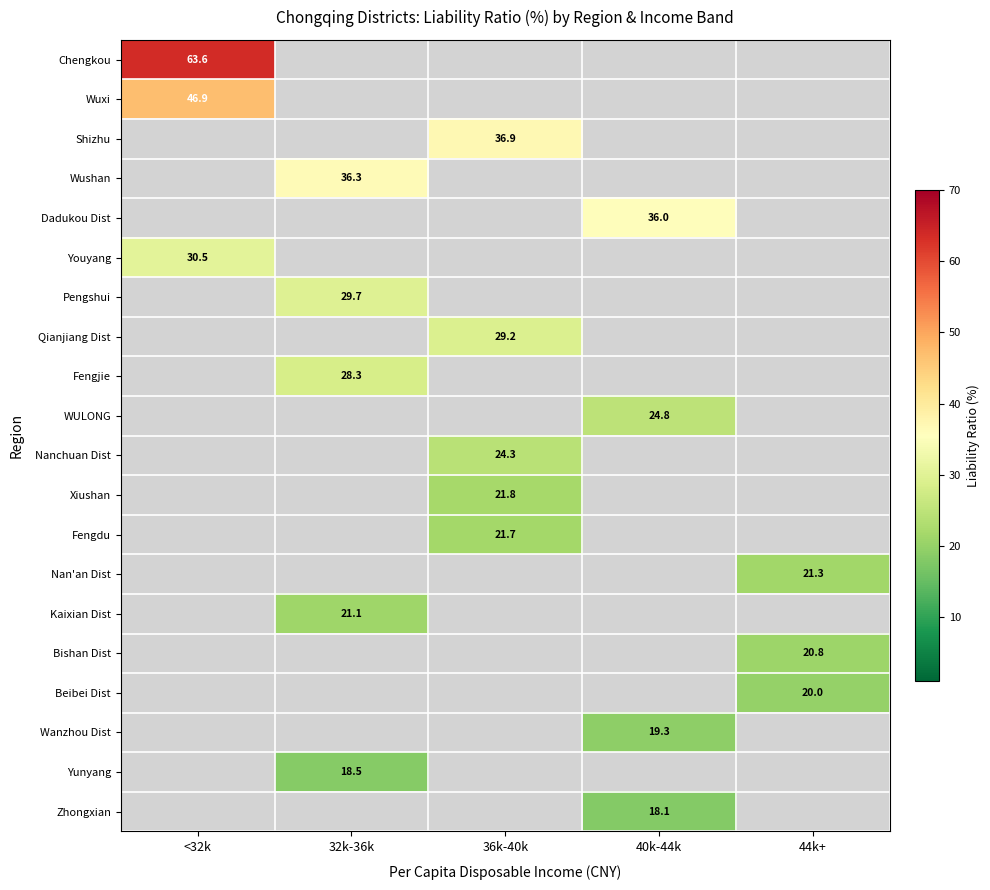

The Zhongxian series shows 18.1 at 40k-44k. True or false?

True